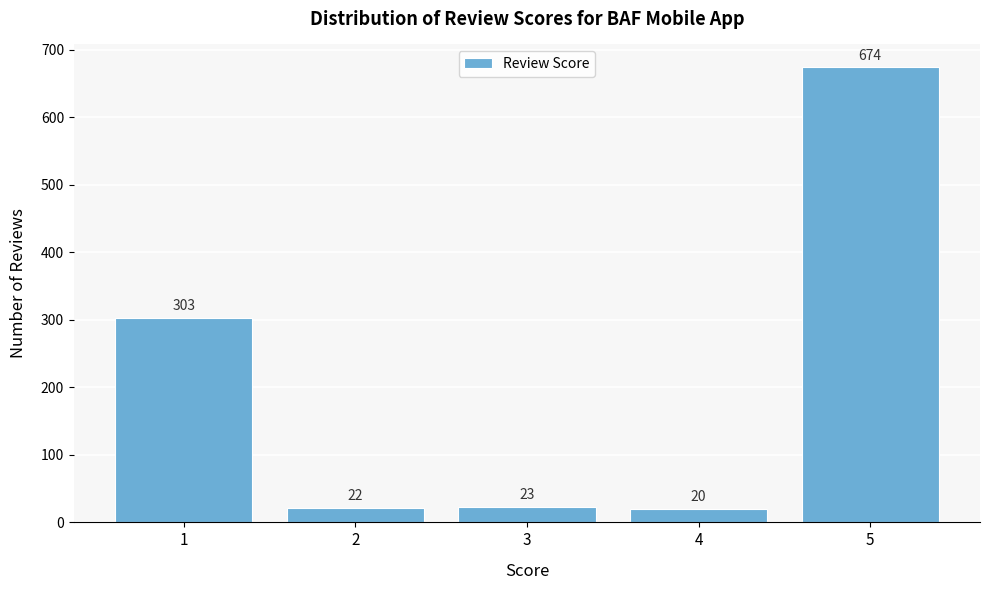

Reading right to left, list all the values displayed in this chart.

674	20	23	22	303